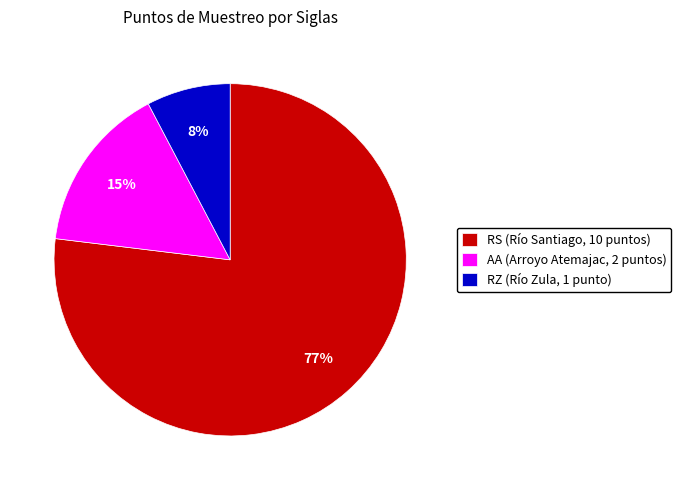

Rank the categories by value from highest to lowest.

RS, AA, RZ